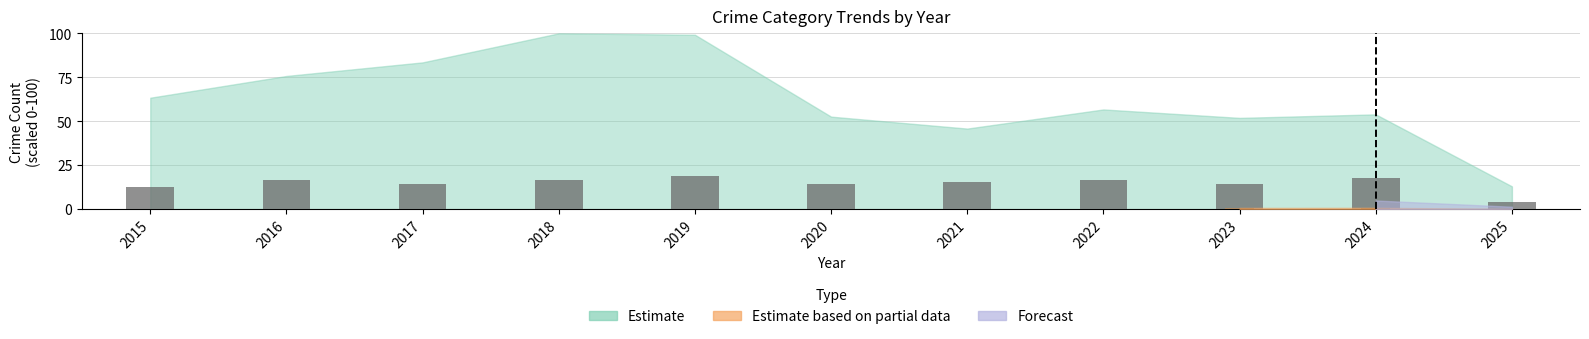

What is the smallest value displayed?

4.3